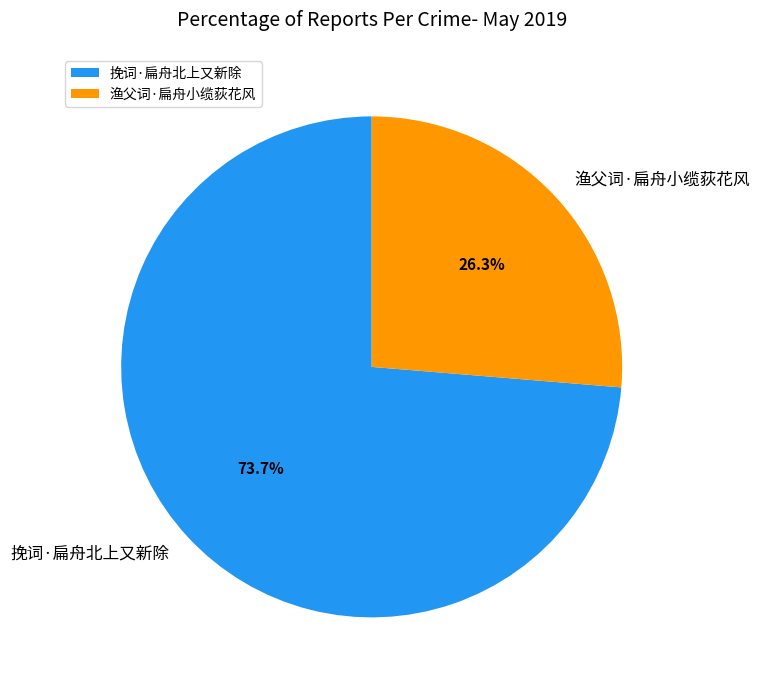

What percentage do 渔父词·扁舟小缆荻花风 and 挽词·扁舟北上又新除 together represent?

100.0%